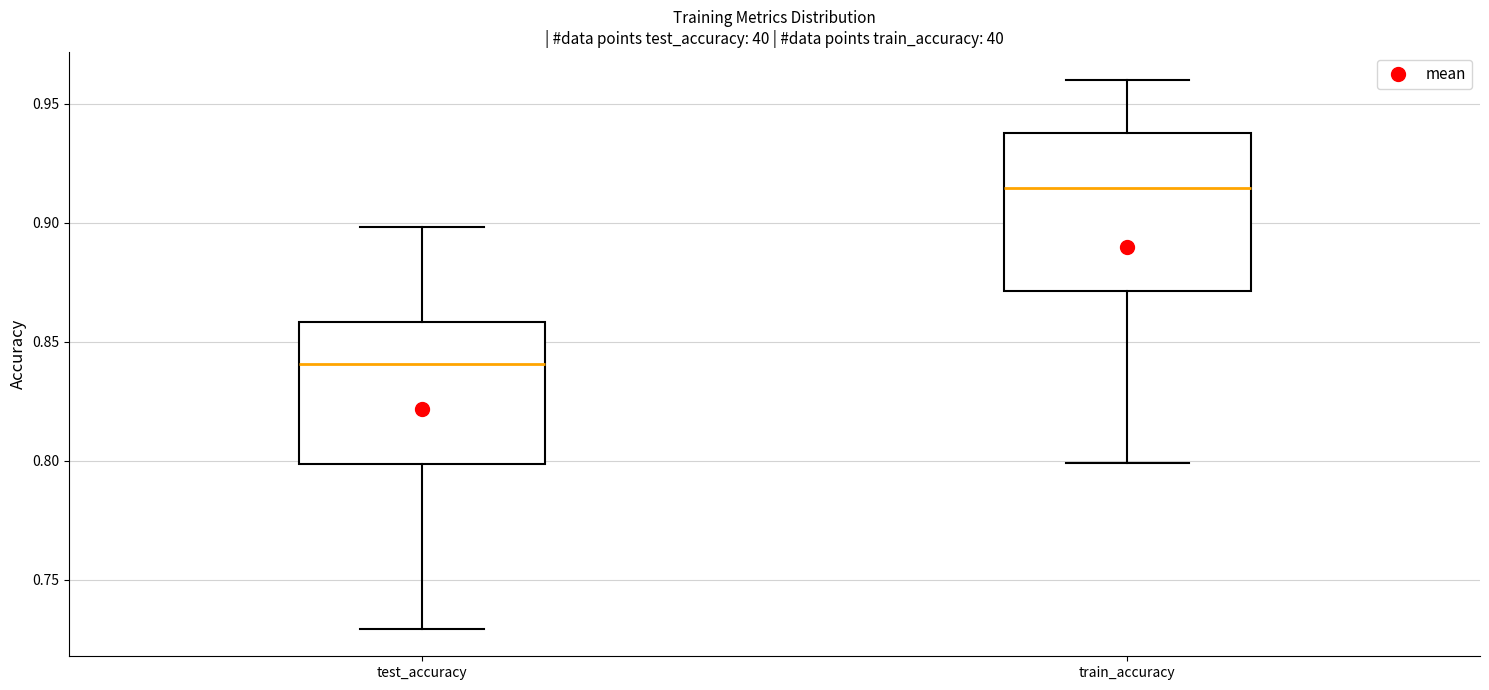

Which box is the tallest, from its lower edge to its upper edge?

train_accuracy